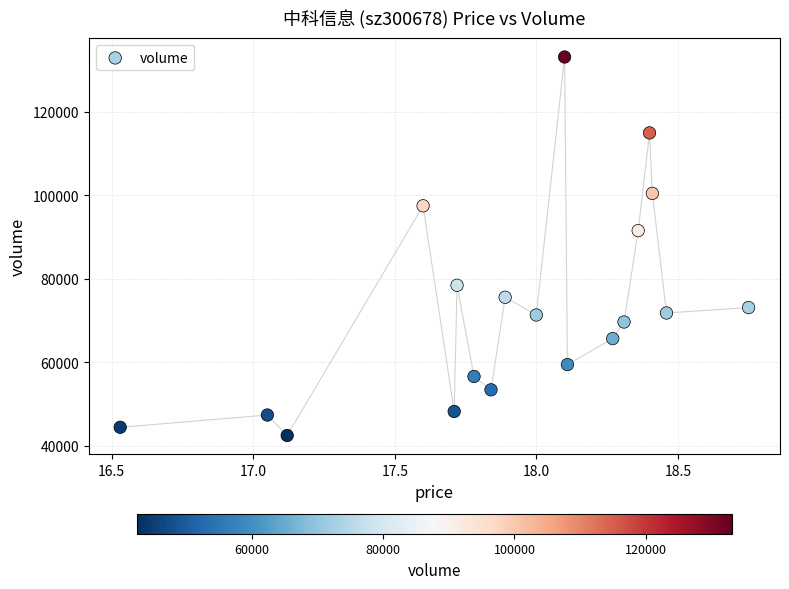

What is the range of Y values (max minus min)?

90708